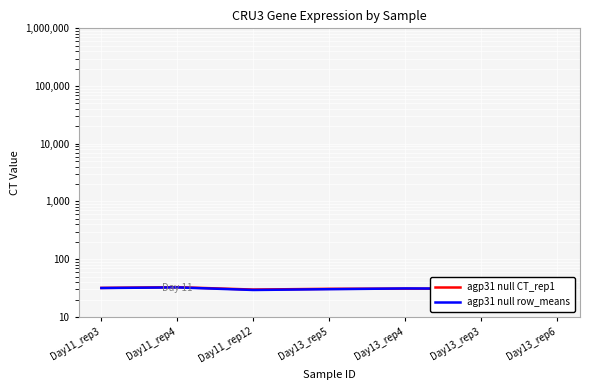

True or false: agp31 null CT_rep1 has a value of 30.7 at Day13_rep3.

True